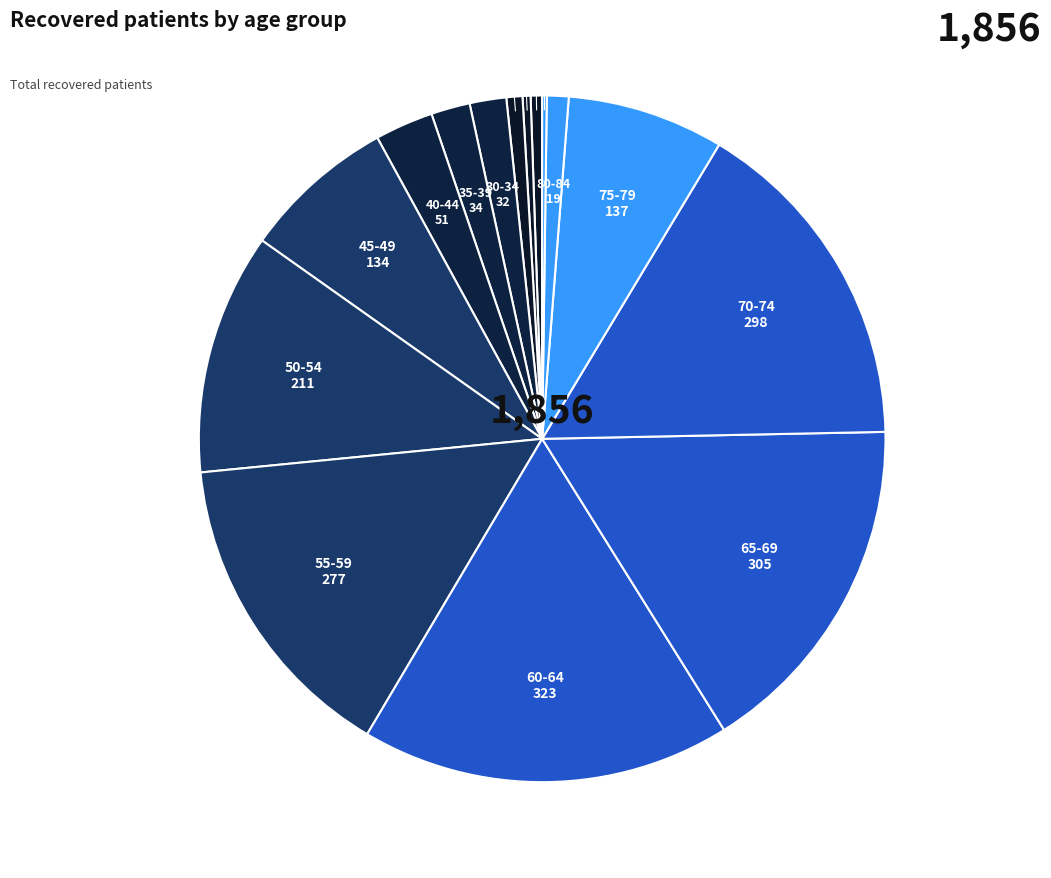

What is the largest slice in the pie chart?

60-64